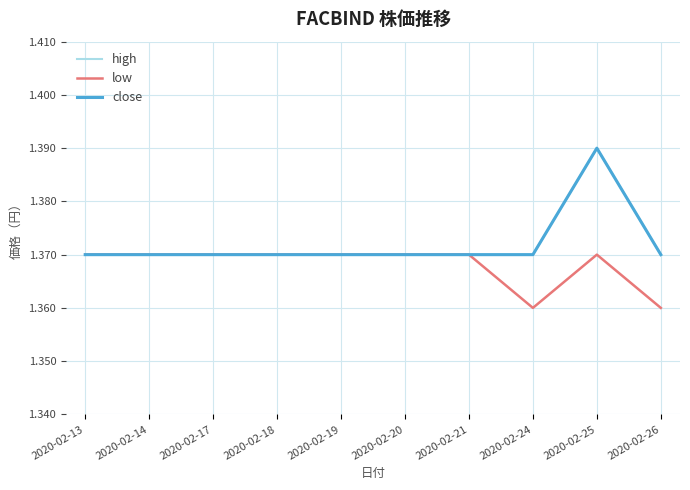

Reading left to right, what are all the values shown in this chart?

high: 1.4	1.4	1.4	1.4	1.4	1.4	1.4	1.4	1.4	1.4
low: 1.4	1.4	1.4	1.4	1.4	1.4	1.4	1.4	1.4	1.4
close: 1.4	1.4	1.4	1.4	1.4	1.4	1.4	1.4	1.4	1.4